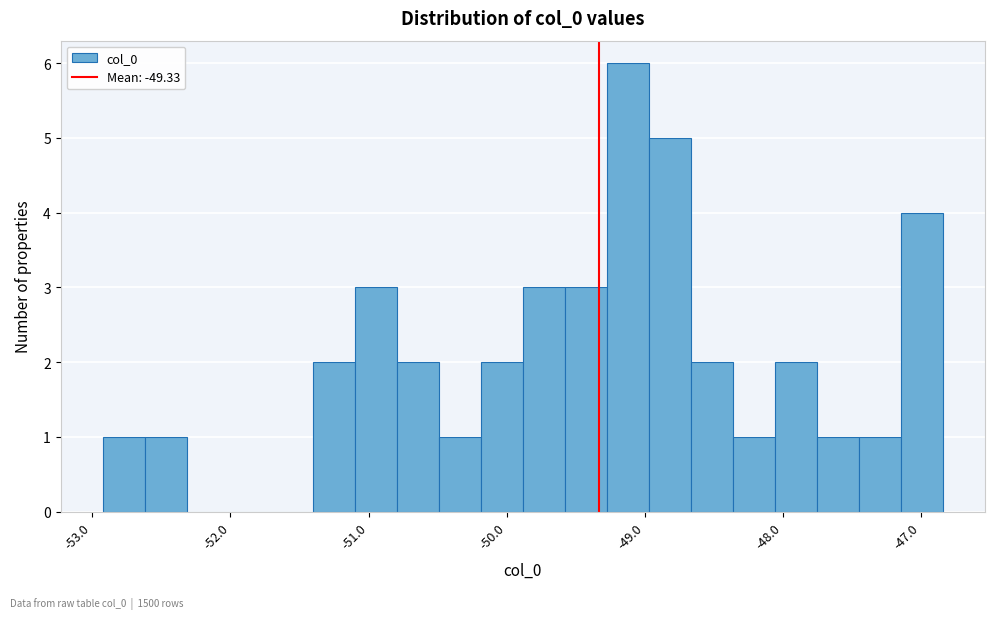

Read against the x-axis, roughly where is the centre of the tallest bar?

-49.1